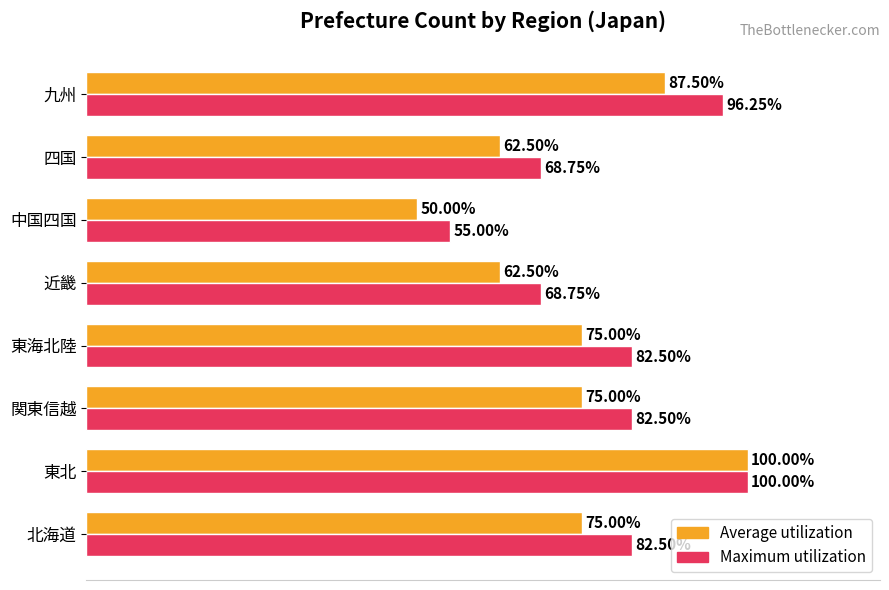

At which category does the chart reach its minimum across all series?

中国四国